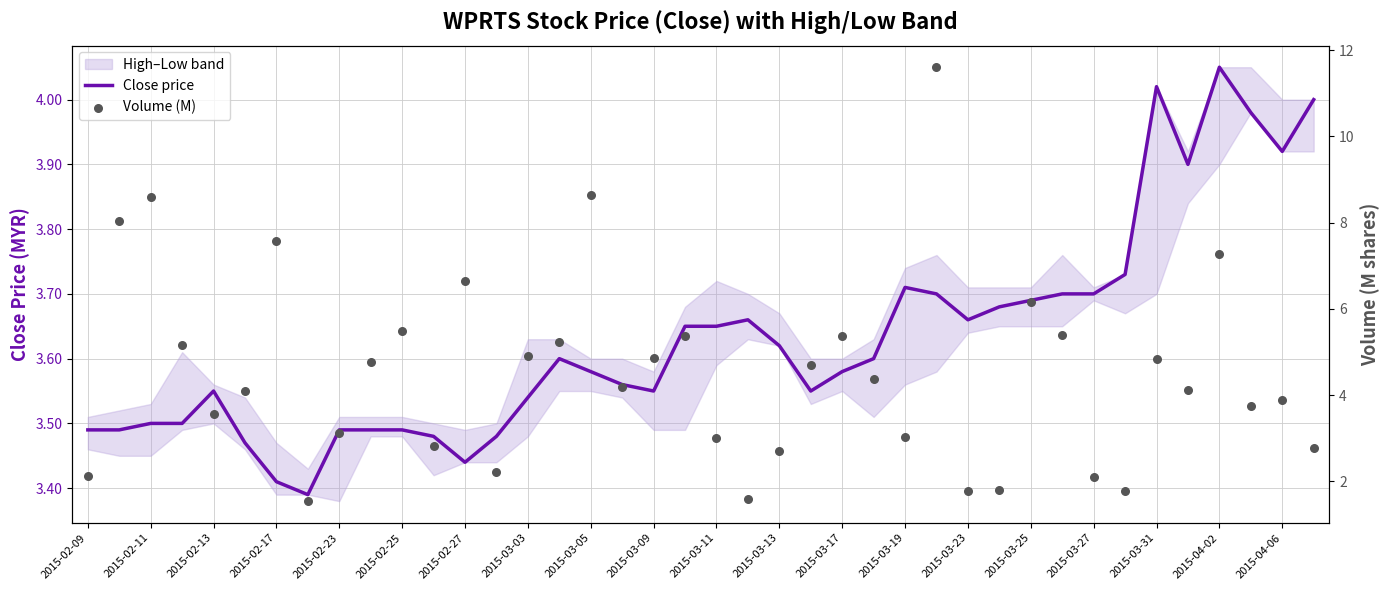

Which series has the largest total across all categories?

Volume (M)